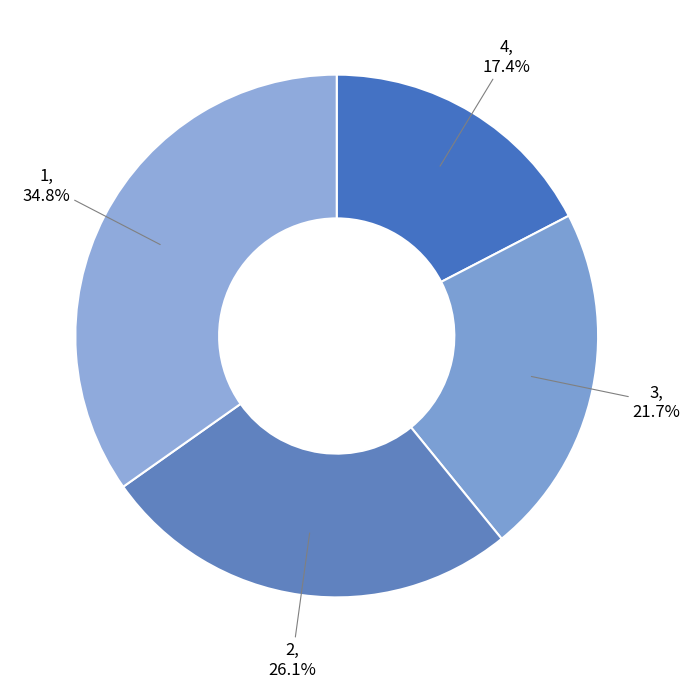

Count the number of slices in the pie.

4